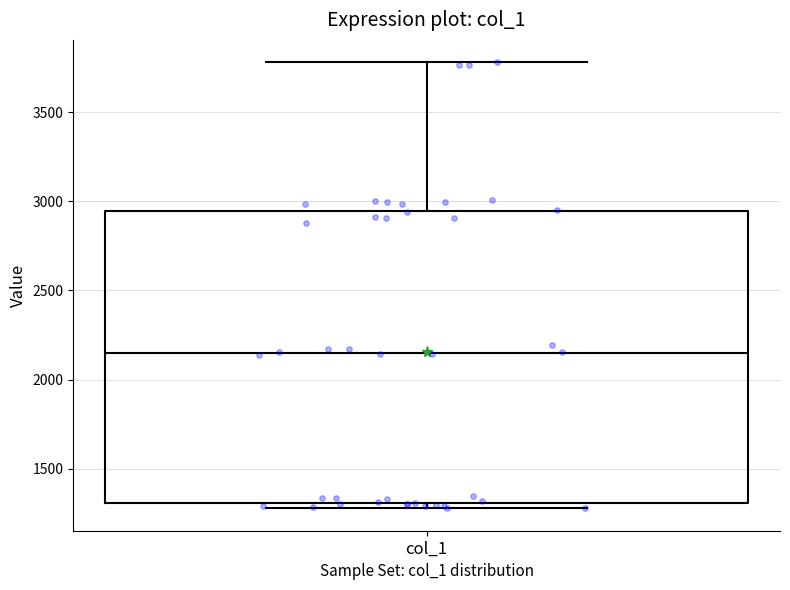

Read this box plot against the y-axis: the position of the median line, the range covered by the box, and the ends of both whiskers. The values are not printed on the chart, so give them approximately, as read against the axis.

median 2150, box 1300 to 2950, whiskers 1300 (just below the box's lower edge) to 3800